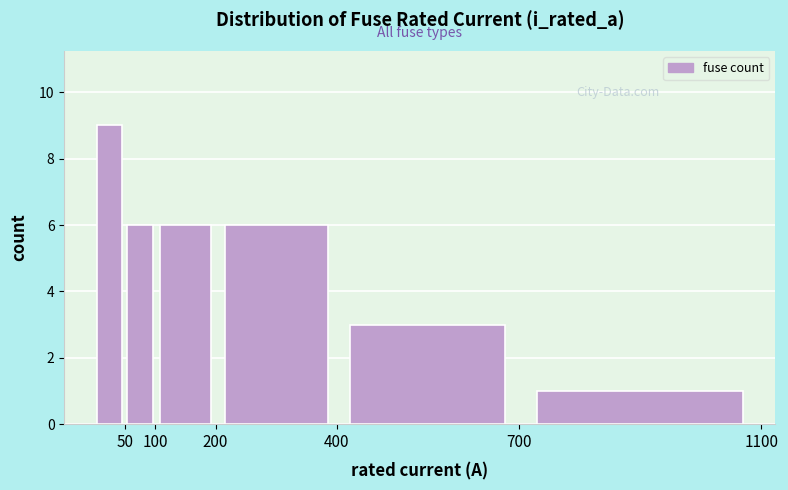

Reading left to right, transcribe this chart: for each bar, give the range it covers on the x-axis and its height. The values are not printed on the chart, so give them approximately, as read against the axis.

0 to 50: 9
50 to 100: 6
100 to 200: 6
200 to 400: 6
400 to 700: 3
700 to 1100: 1